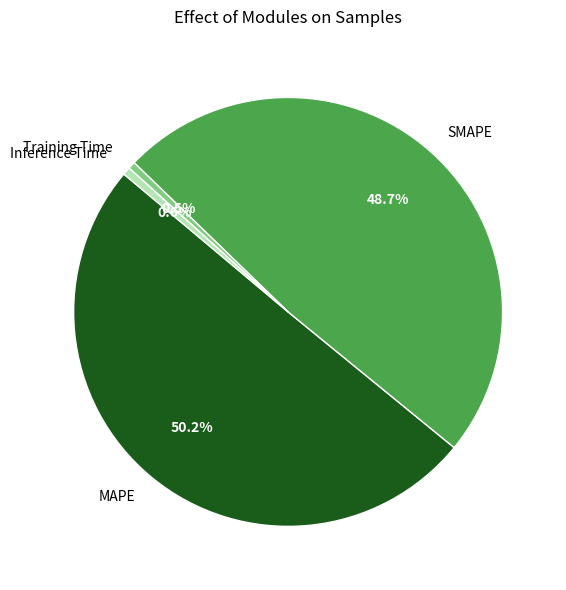

What is the ratio of the value at SMAPE to the value at MAPE?

1.0